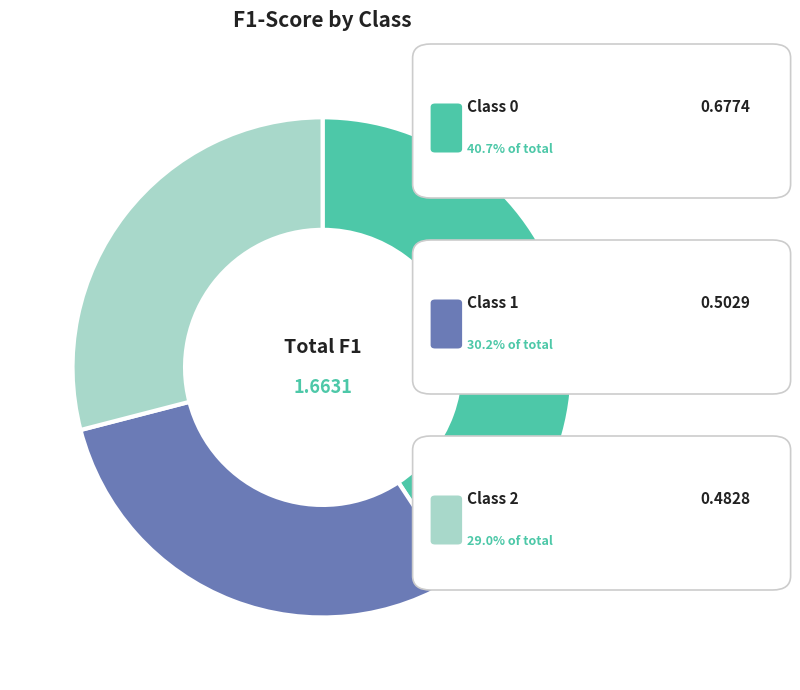

Is there a majority slice in this chart?

No